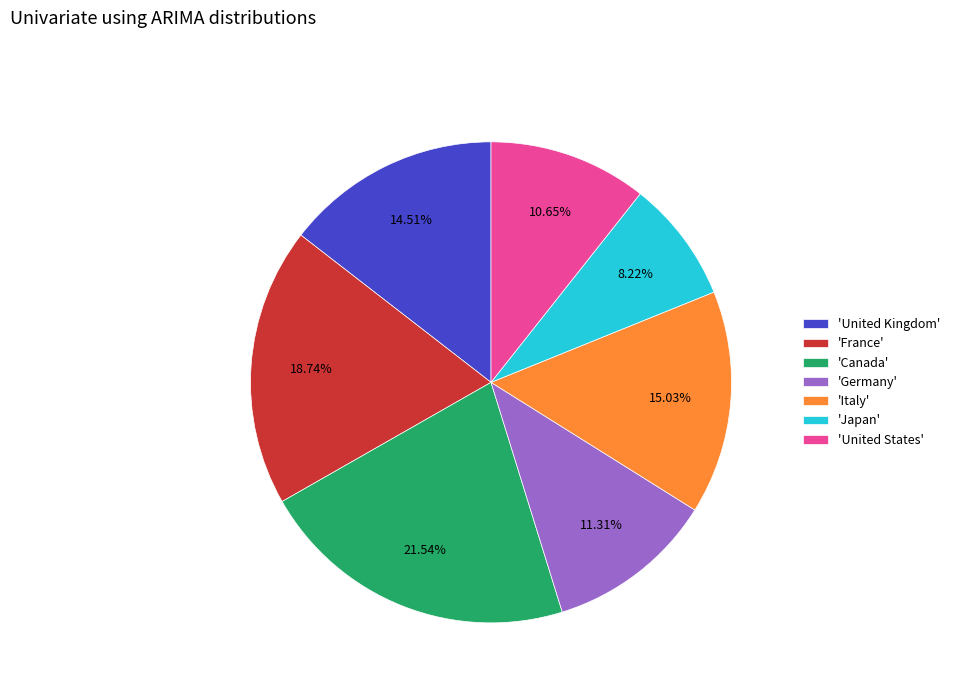

Is there any slice that represents more than half of the pie?

No